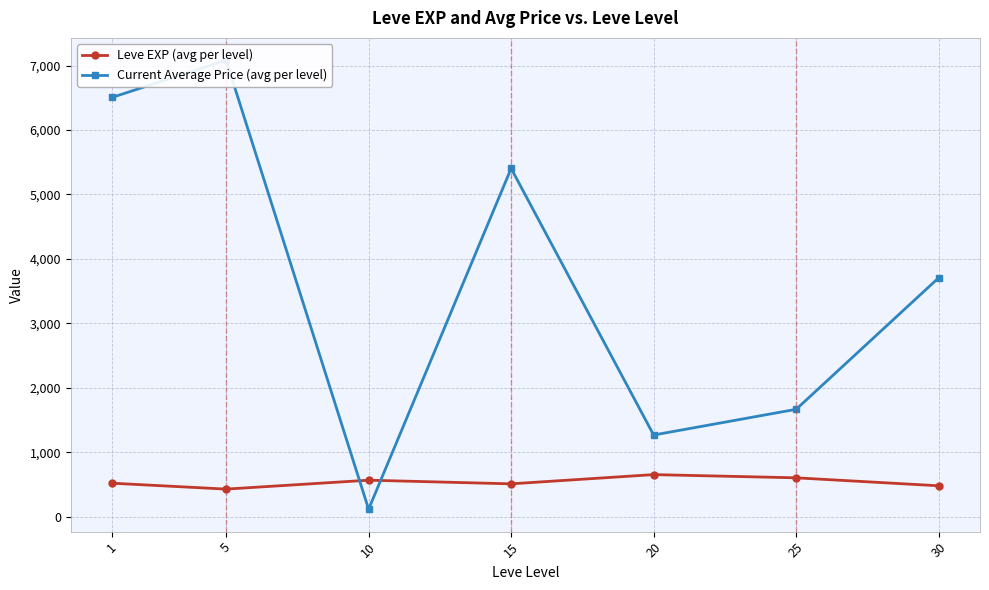

Between which two adjacent categories do Current Average Price (avg per level) and Leve EXP (avg per level) first intersect?

5 and 10